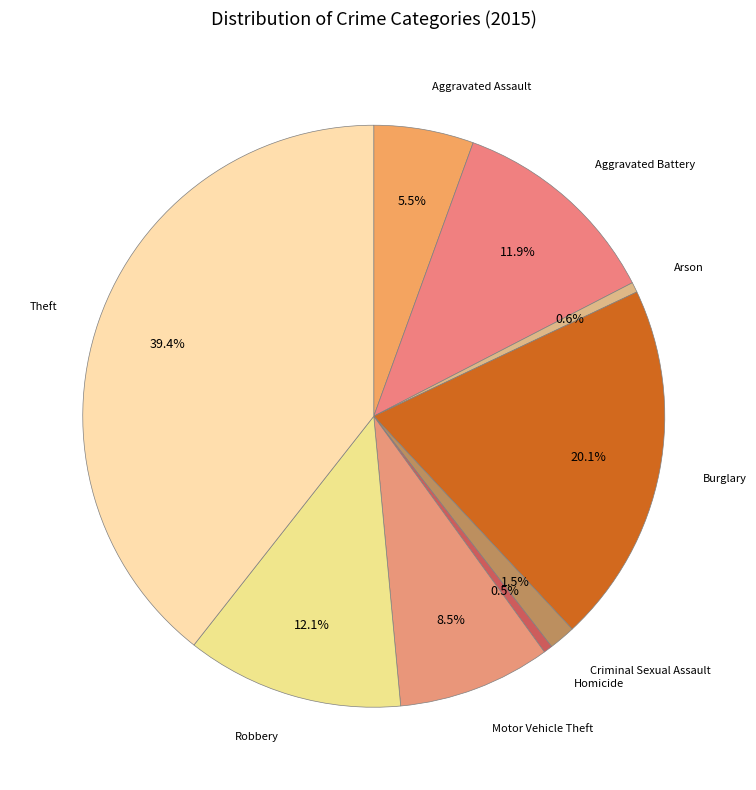

How many segments does this pie chart have?

9